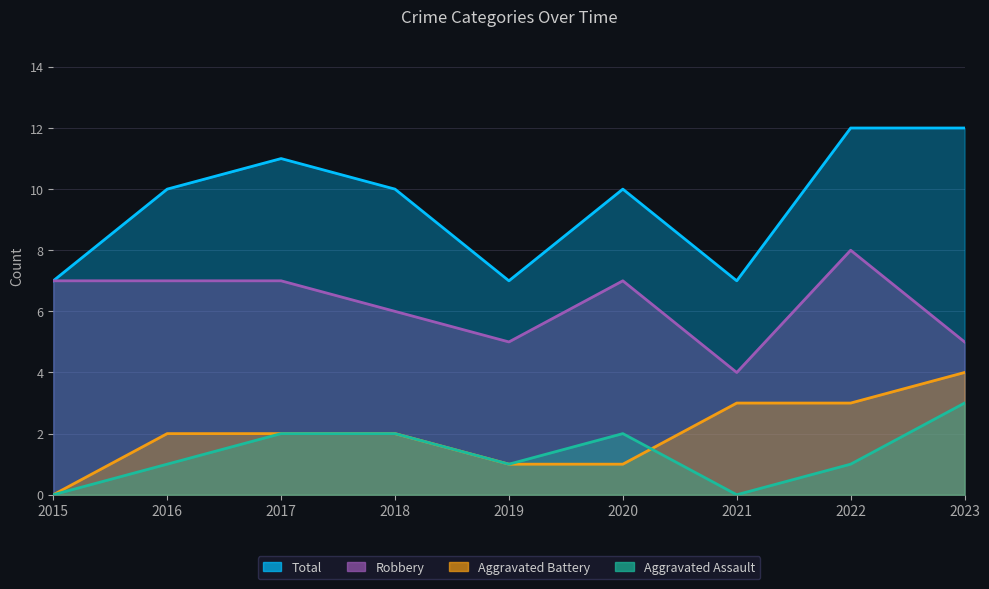

At which label is Total closest to 9?

2016